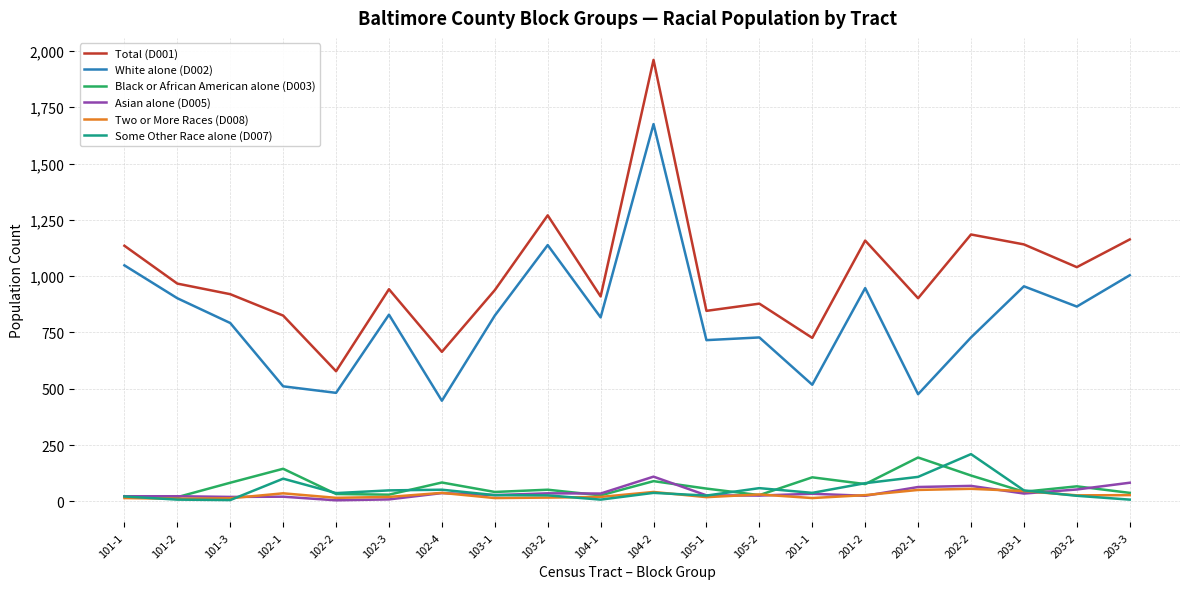

Where is the first local minimum for White alone (D002)?

102-2